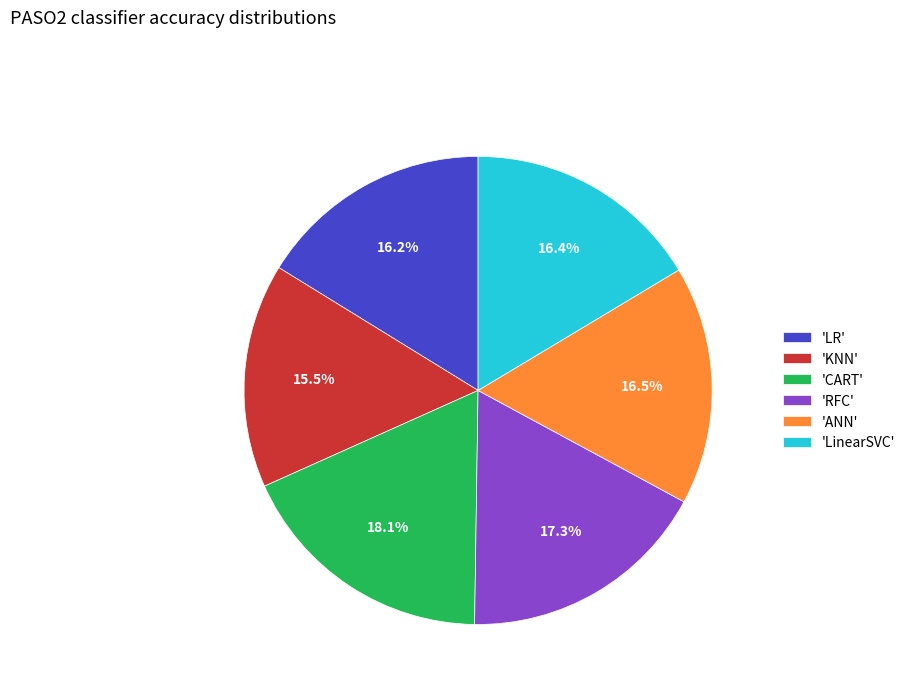

Count the number of slices in the pie.

6